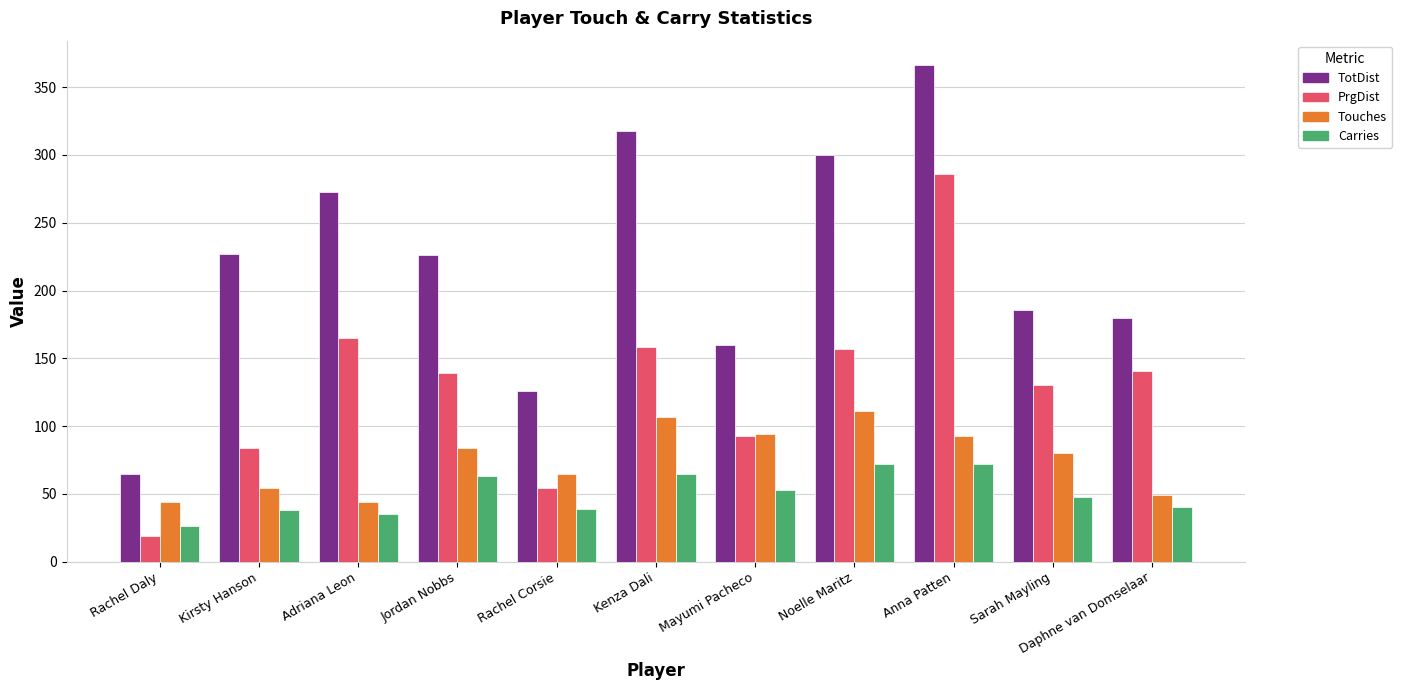

The value of Carries at Kirsty Hanson is 38. True or false?

True